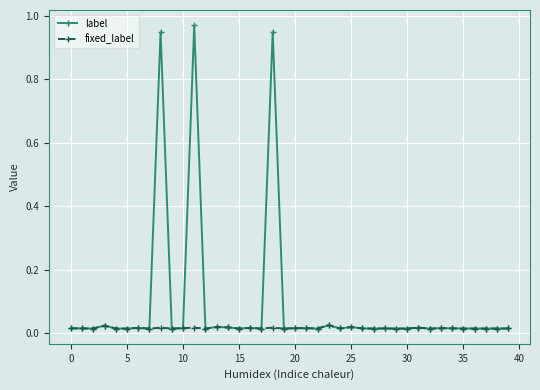

Rank the series by their maximum value, from highest to lowest.

label, fixed_label